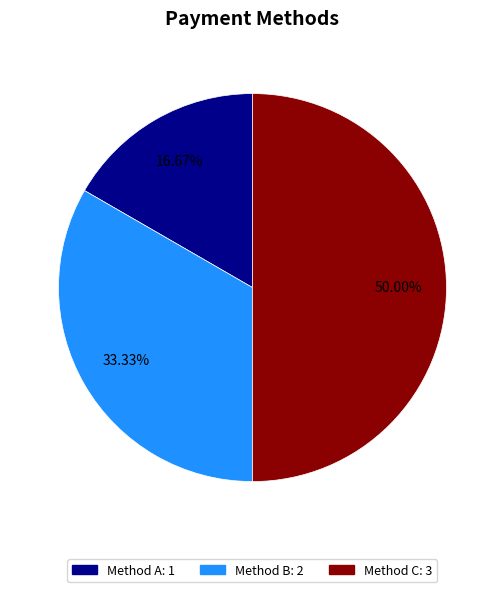

Which slice is the smallest?

Method A